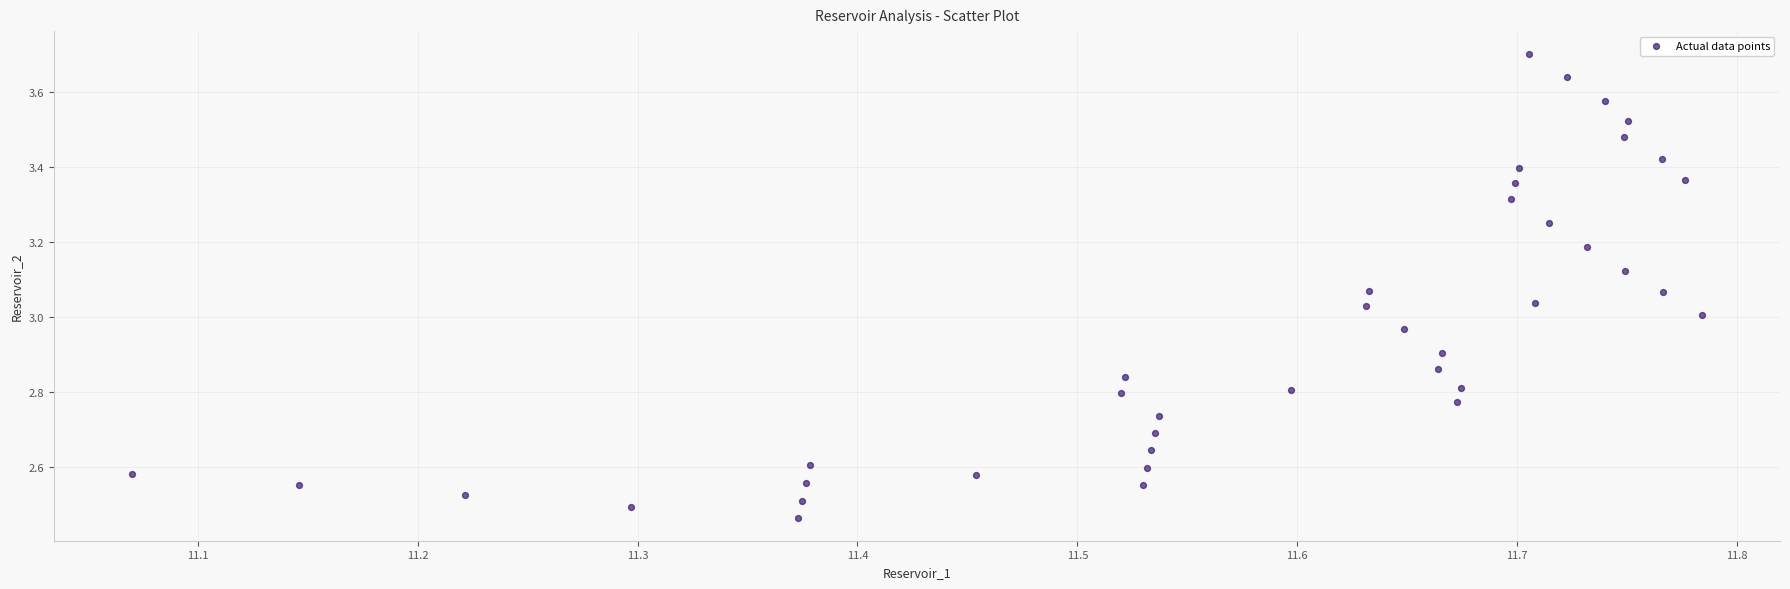

What is the range of X values (max minus min)?

0.7